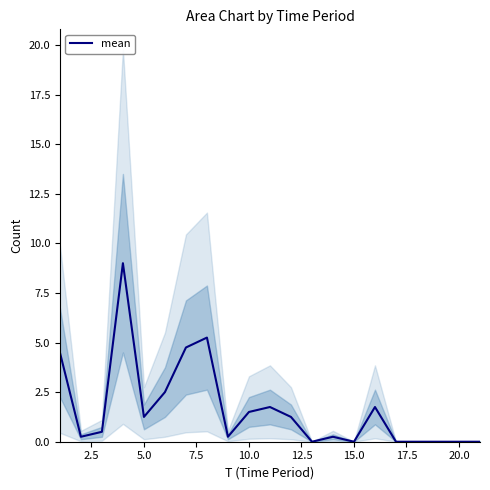

The mean series shows 0.7 at 10.0. True or false?

False